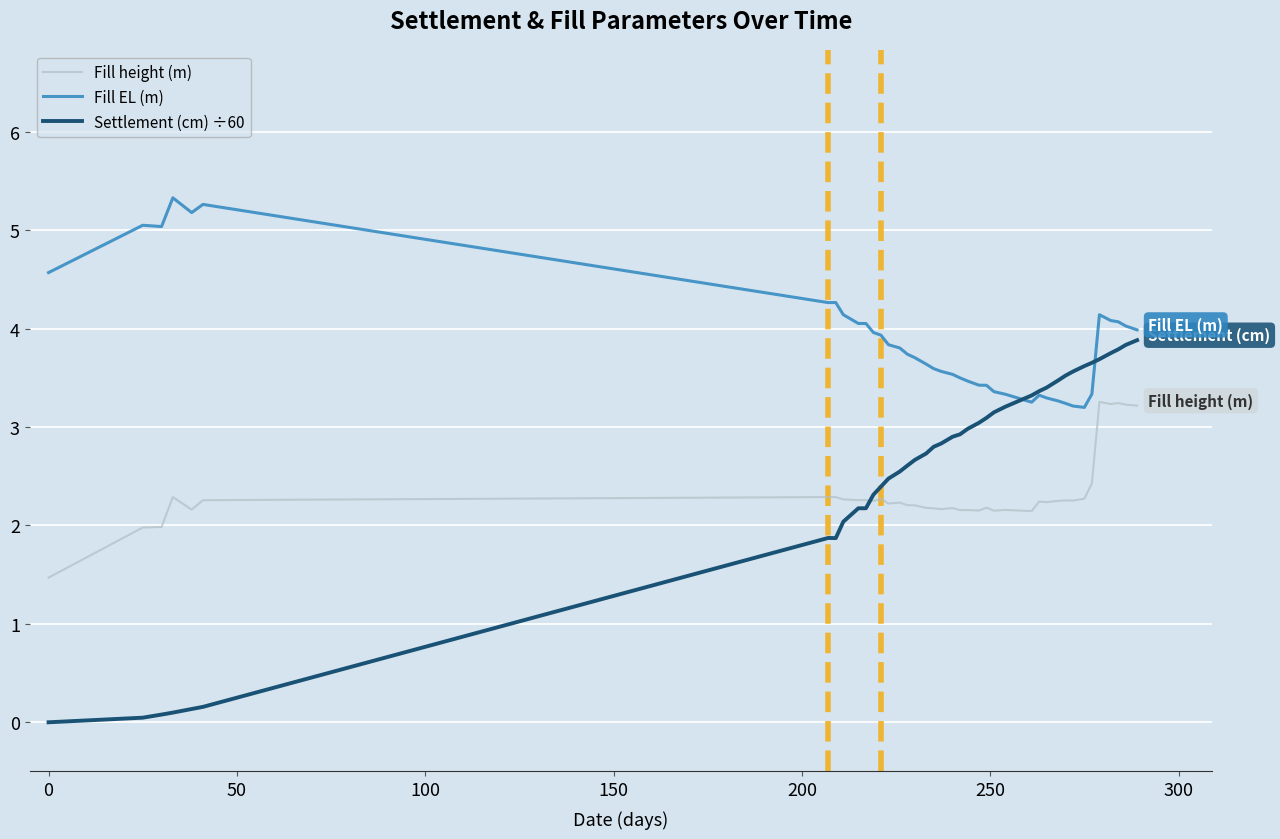

Which series has the widest spread of values?

Settlement (cm) ÷60